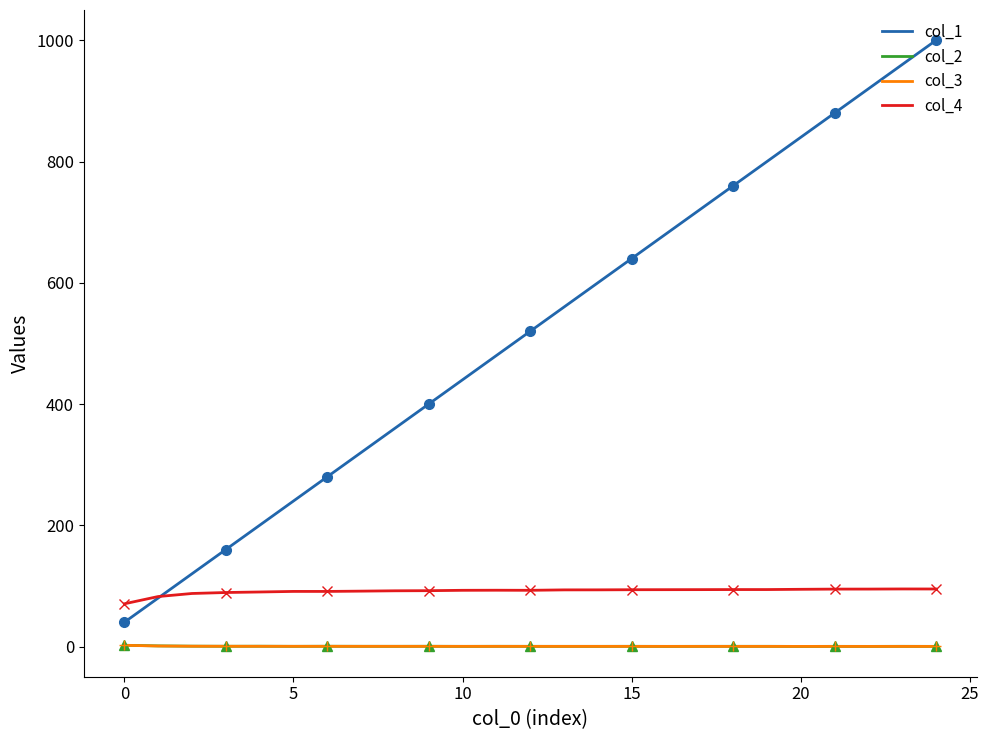

At which category does col_3 reach its first local valley?

11